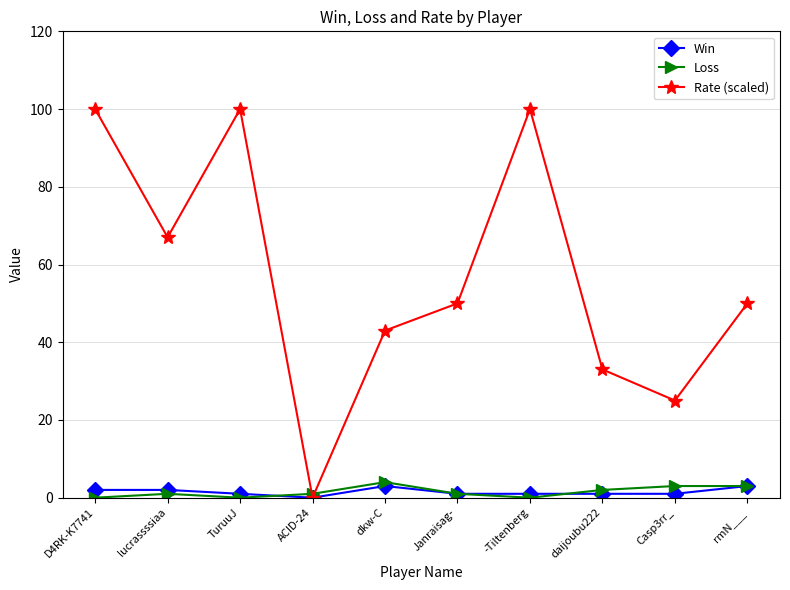

Reading right to left, transcribe all the data shown in this chart.

Win: 3	1	1	1	1	3	0	1	2	2
Loss: 3	3	2	0	1	4	1	0	1	0
Rate (scaled): 50	25	33	100	50	43	0	100	67	100